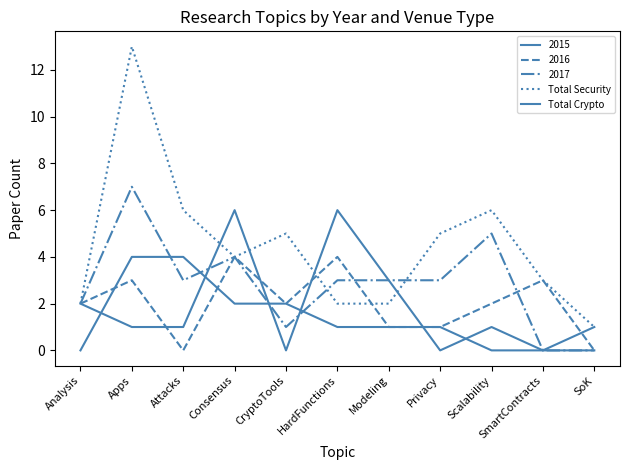

True or false: Total Crypto has a value of -4 at SmartContracts.

False